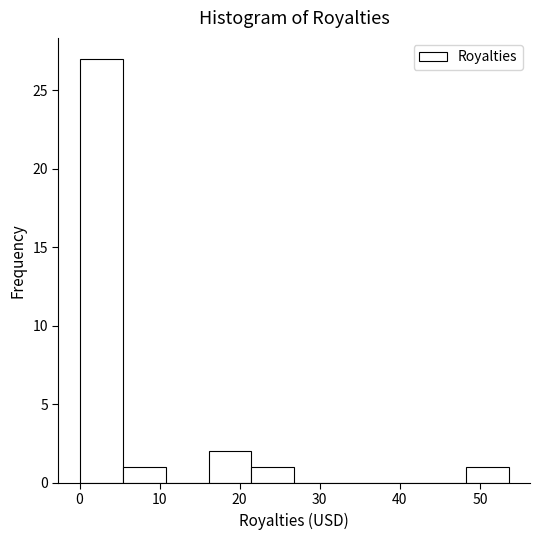

Which range on the x-axis has the tallest bar?

0 to 5